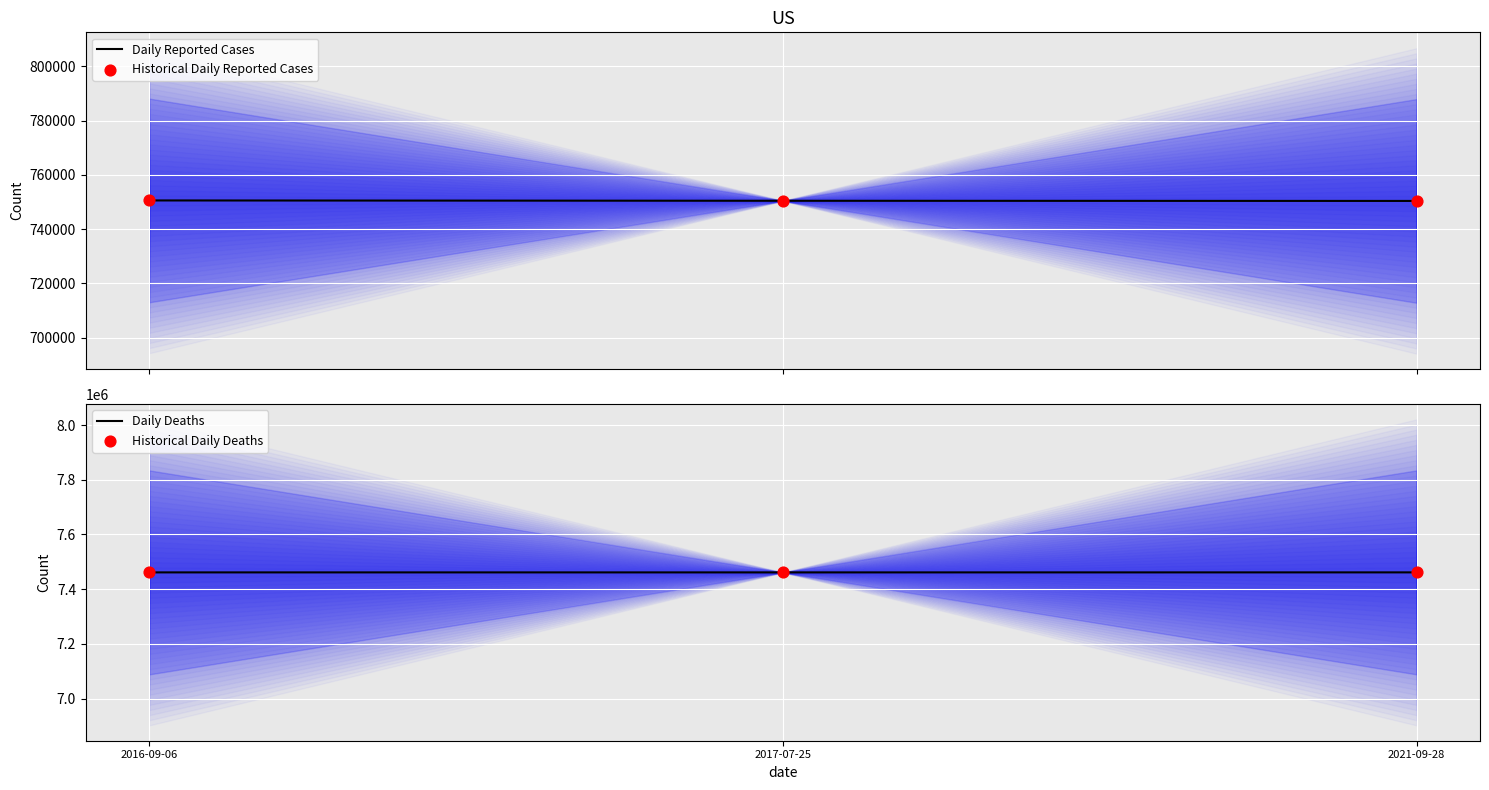

Which series has the widest spread of Y values?

Daily Reported Cases